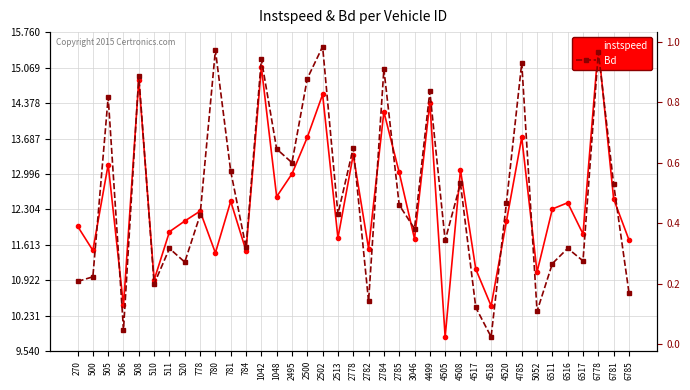

What is the difference between the highest and lowest values at 6785?

11.5